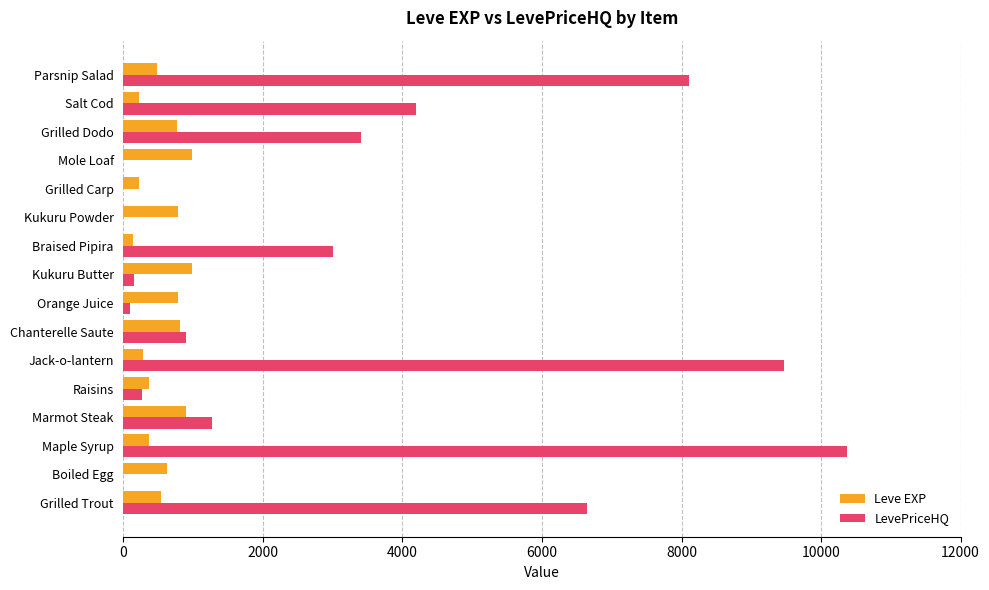

What is the total value across all series at Parsnip Salad?

8583